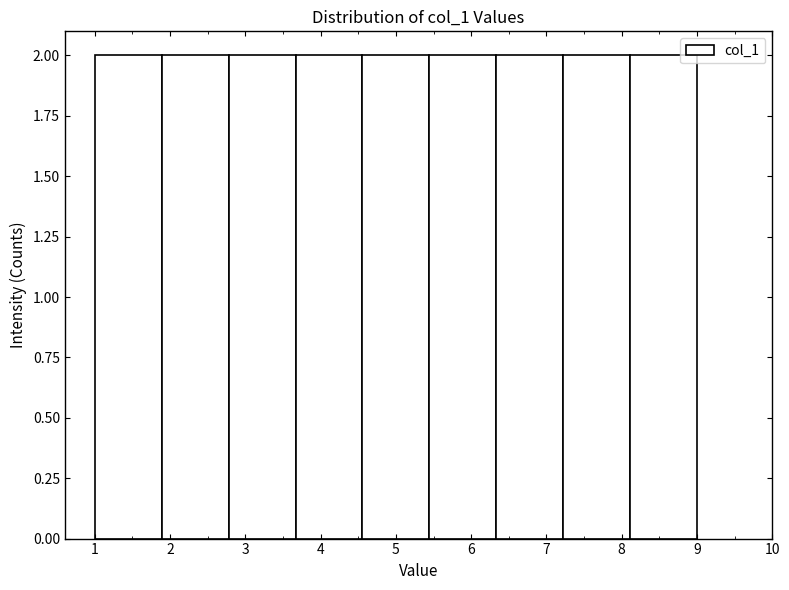

Reading left to right, transcribe this chart: for each bar, give the range it covers on the x-axis and its height. Neither the bar edges nor the heights are printed on the chart, so give them approximately, as read against the axes.

1.0 to 1.9: 2
1.9 to 2.8: 2
2.8 to 3.7: 2
3.7 to 4.6: 2
4.6 to 5.4: 2
5.4 to 6.3: 2
6.3 to 7.2: 2
7.2 to 8.1: 2
8.1 to 9.0: 2